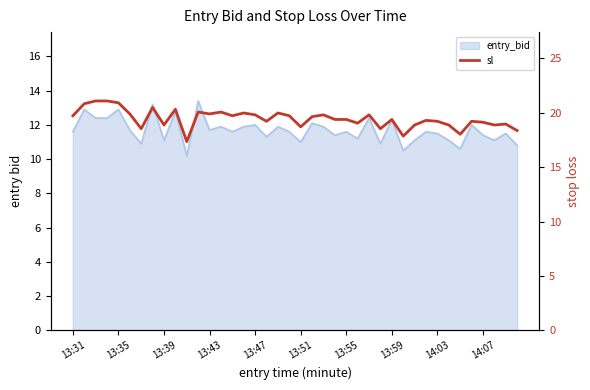

How many points are lower than both their immediate neighbors (excluding endpoints)?

12